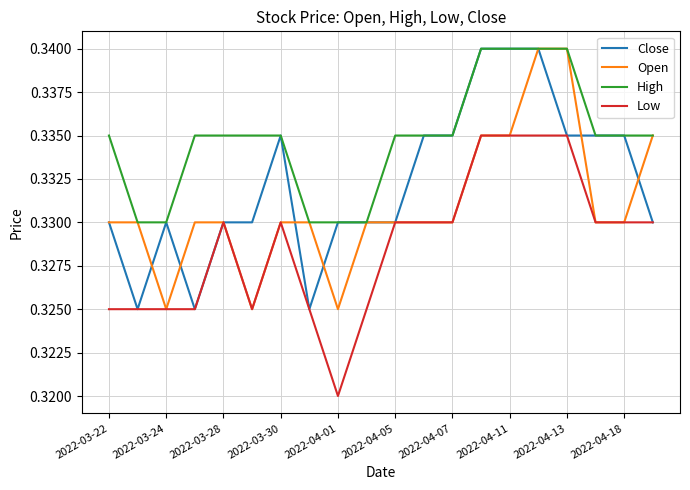

True or false: High and Low cross at least once.

False